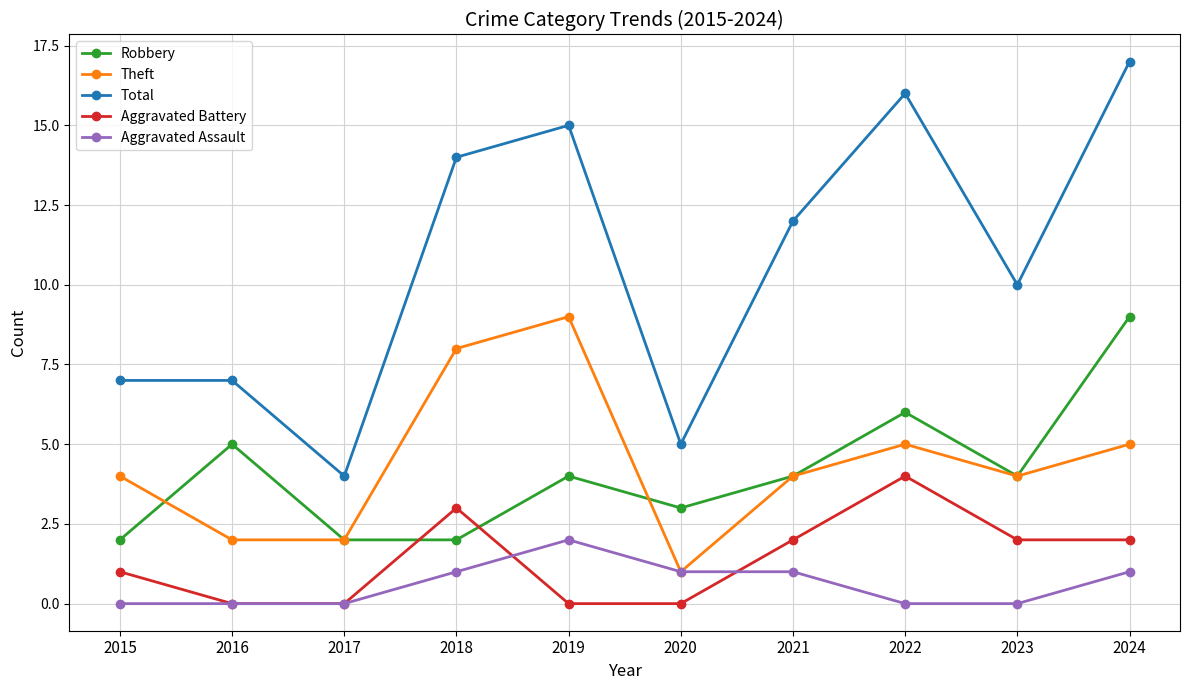

What is the difference between the maximum and second lowest values in the Total series?

12